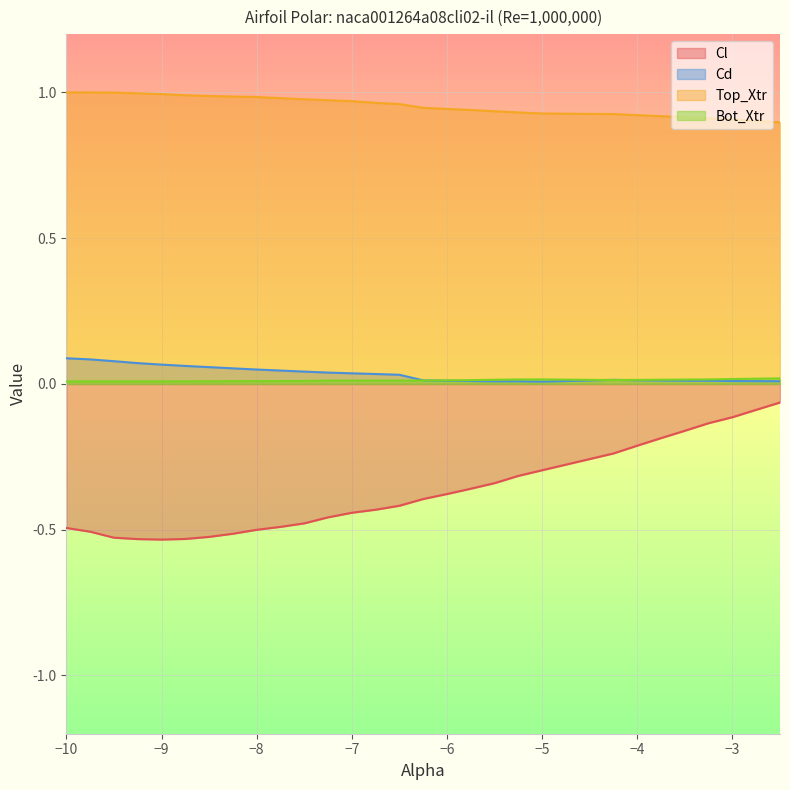

Reading right to left, transcribe all the data shown in this chart.

Cl: -2.5=-0.1	-2.75=-0.1	-3.0=-0.1	-3.25=-0.1	-3.5=-0.2	-3.75=-0.2	-4.0=-0.2	-4.25=-0.2	-5.0=-0.3	-5.25=-0.3	-5.5=-0.3	-5.75=-0.4	-6.0=-0.4	-6.25=-0.4	-6.5=-0.4	-6.75=-0.4	-7.0=-0.4	-7.25=-0.5	-7.5=-0.5	-7.75=-0.5	-8.0=-0.5	-8.25=-0.5	-8.5=-0.5	-8.75=-0.5	-9.0=-0.5	-9.25=-0.5	-9.5=-0.5	-9.75=-0.5	-10.0=-0.5
Cd: -2.5=0.0	-2.75=0.0	-3.0=0.0	-3.25=0.0	-3.5=0.0	-3.75=0.0	-4.0=0.0	-4.25=0.0	-5.0=0.0	-5.25=0.0	-5.5=0.0	-5.75=0.0	-6.0=0.0	-6.25=0.0	-6.5=0.0	-6.75=0.0	-7.0=0.0	-7.25=0.0	-7.5=0.0	-7.75=0.0	-8.0=0.0	-8.25=0.1	-8.5=0.1	-8.75=0.1	-9.0=0.1	-9.25=0.1	-9.5=0.1	-9.75=0.1	-10.0=0.1
Top_Xtr: -2.5=0.9	-2.75=0.9	-3.0=0.9	-3.25=0.9	-3.5=0.9	-3.75=0.9	-4.0=0.9	-4.25=0.9	-5.0=0.9	-5.25=0.9	-5.5=0.9	-5.75=0.9	-6.0=0.9	-6.25=0.9	-6.5=1.0	-6.75=1.0	-7.0=1.0	-7.25=1.0	-7.5=1.0	-7.75=1.0	-8.0=1.0	-8.25=1.0	-8.5=1.0	-8.75=1.0	-9.0=1.0	-9.25=1.0	-9.5=1.0	-9.75=1.0	-10.0=1.0
Bot_Xtr: -2.5=0.0	-2.75=0.0	-3.0=0.0	-3.25=0.0	-3.5=0.0	-3.75=0.0	-4.0=0.0	-4.25=0.0	-5.0=0.0	-5.25=0.0	-5.5=0.0	-5.75=0.0	-6.0=0.0	-6.25=0.0	-6.5=0.0	-6.75=0.0	-7.0=0.0	-7.25=0.0	-7.5=0.0	-7.75=0.0	-8.0=0.0	-8.25=0.0	-8.5=0.0	-8.75=0.0	-9.0=0.0	-9.25=0.0	-9.5=0.0	-9.75=0.0	-10.0=0.0